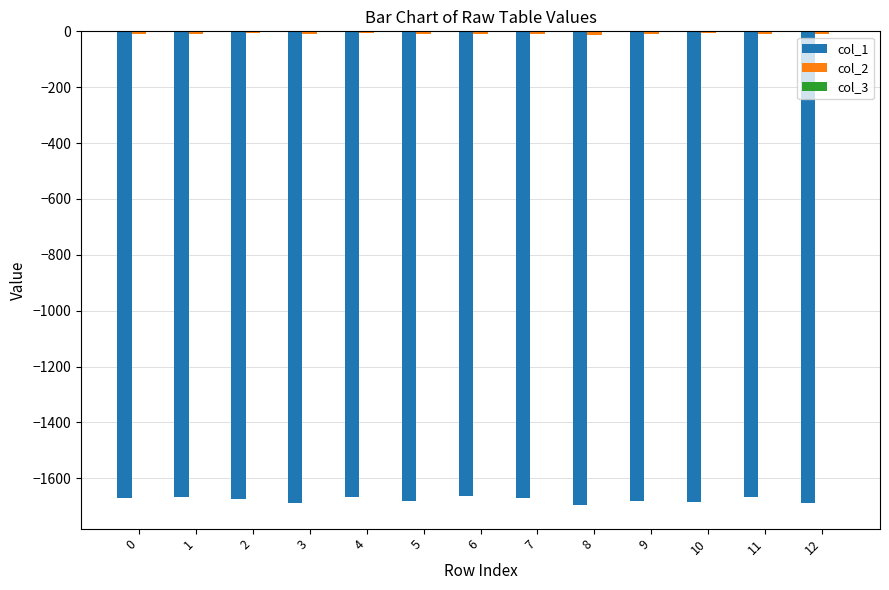

The value of col_1 at 4 is -1666.4. True or false?

True